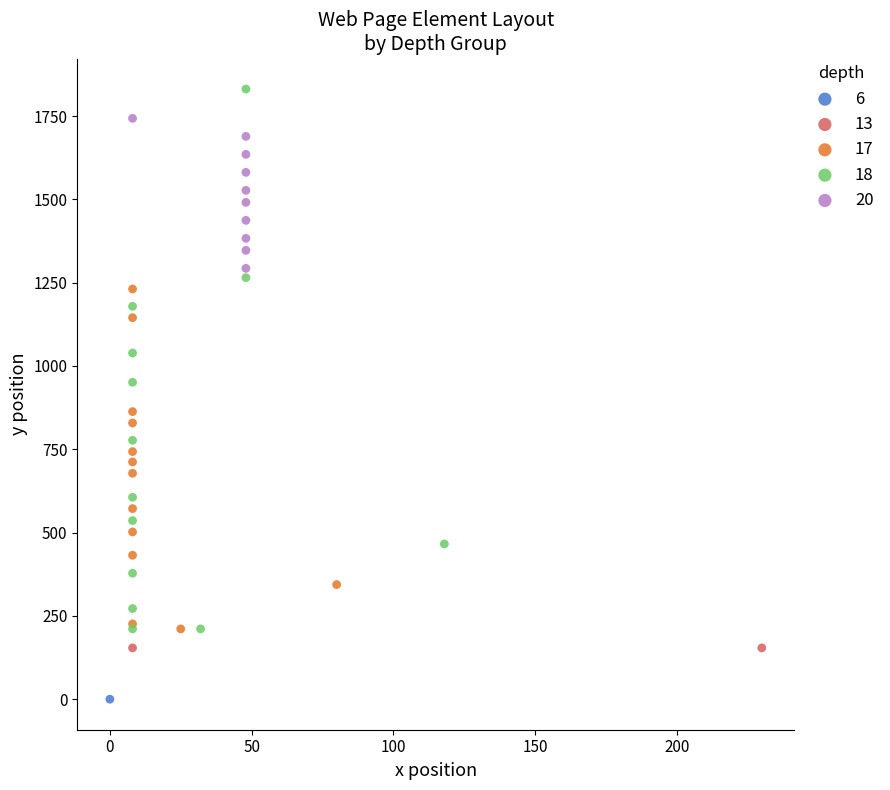

What are all the series names shown in the legend?

6, 13, 17, 18, 20